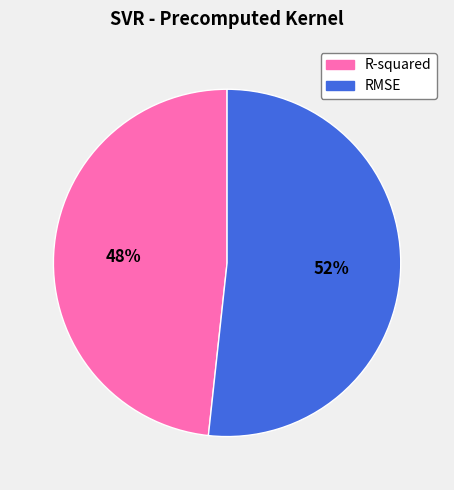

Combined, do R-squared and RMSE account for over 50%?

Yes